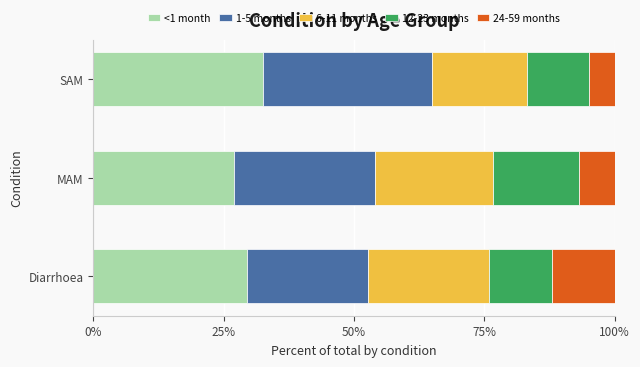

Is it true that <1 month equals 29.5 at Diarrhoea?

True